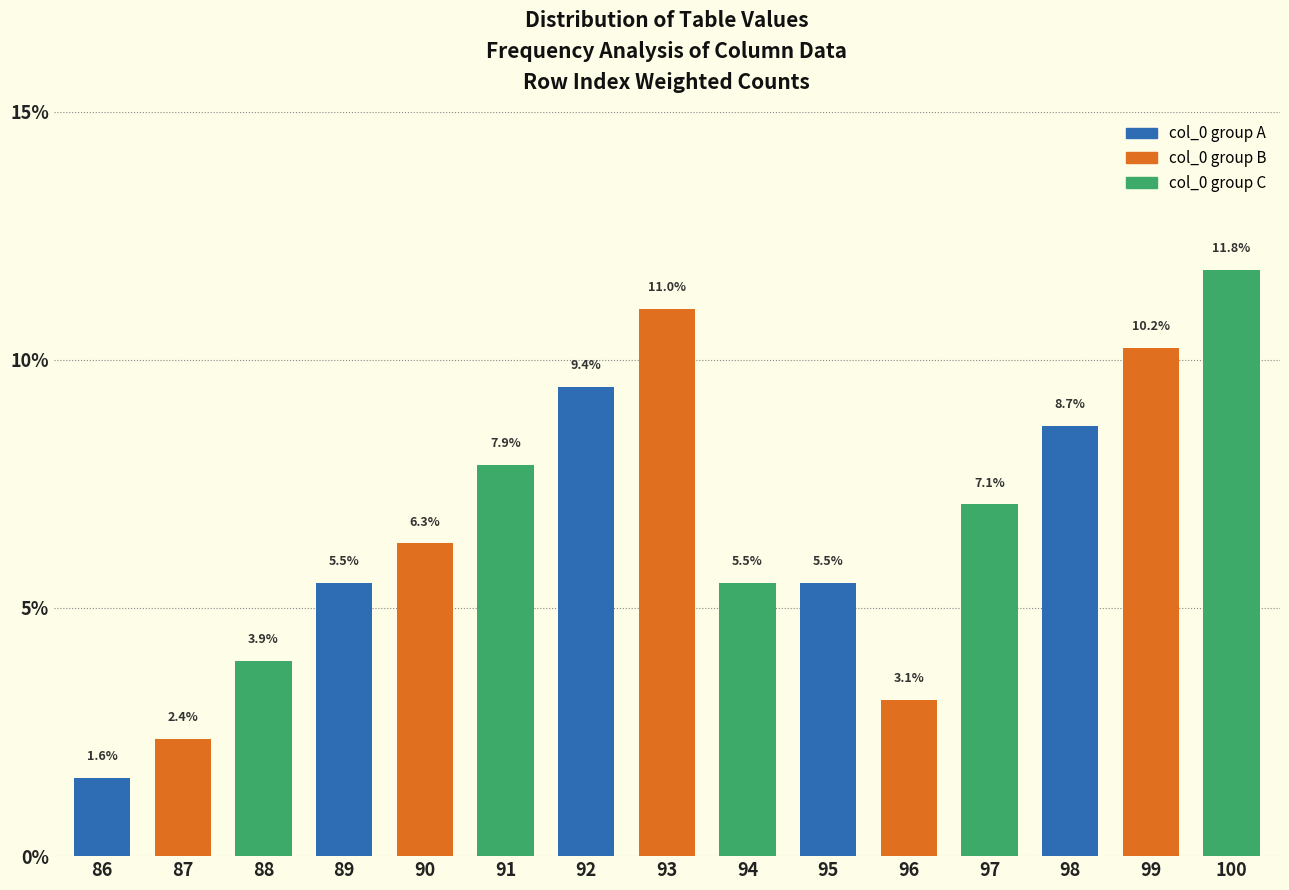

List the labels in order of value, largest first.

100, 93, 99, 92, 98, 91, 97, 90, 89, 94, 95, 88, 96, 87, 86